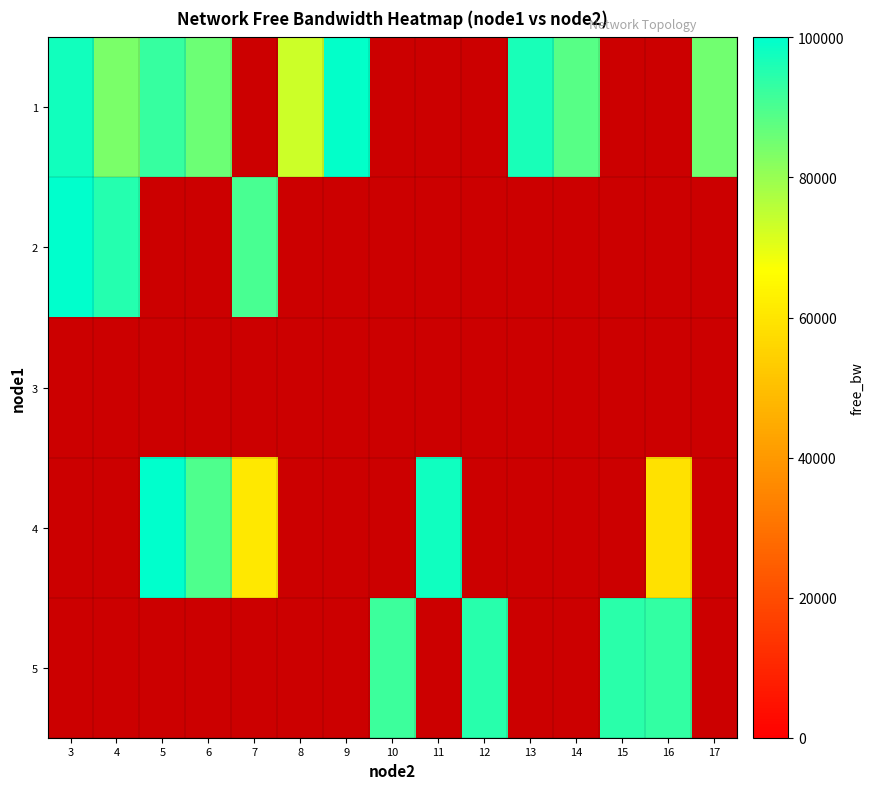

At how many categories does at least one series exceed 72678?

15